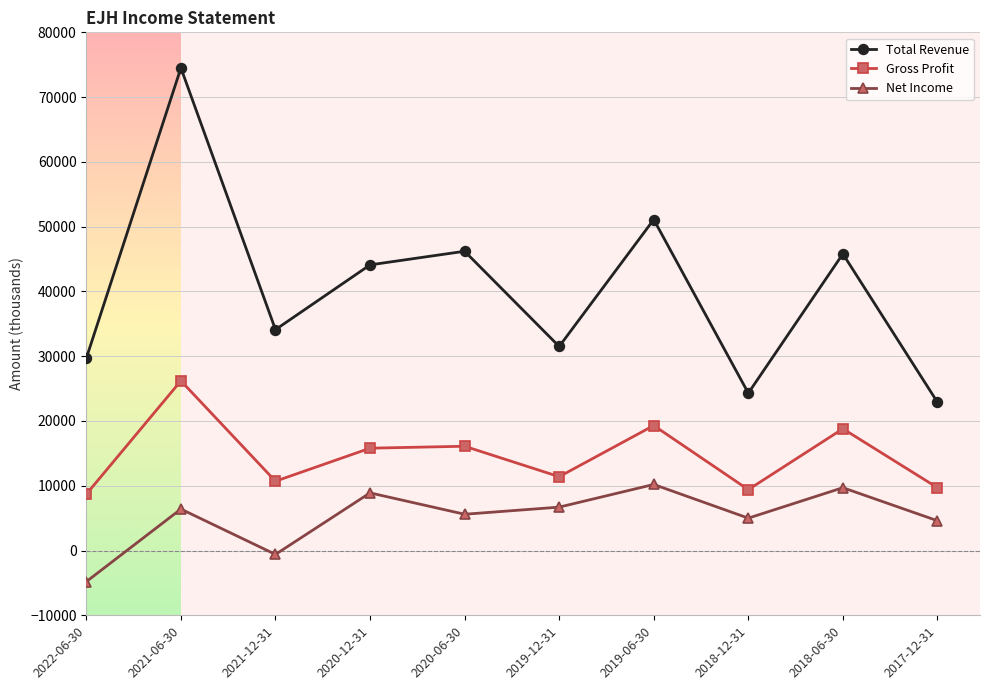

Between 2019-12-31 and 2019-06-30, which series saw the biggest shift?

Total Revenue